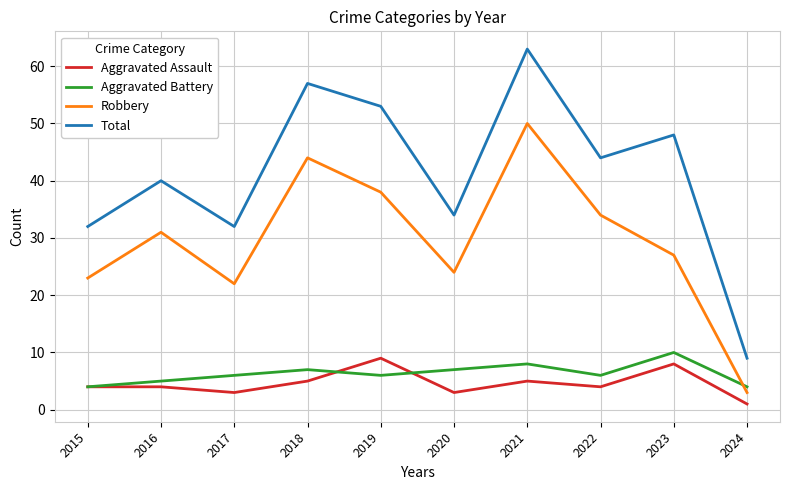

Is it true that Aggravated Battery equals 14 at 2021?

False